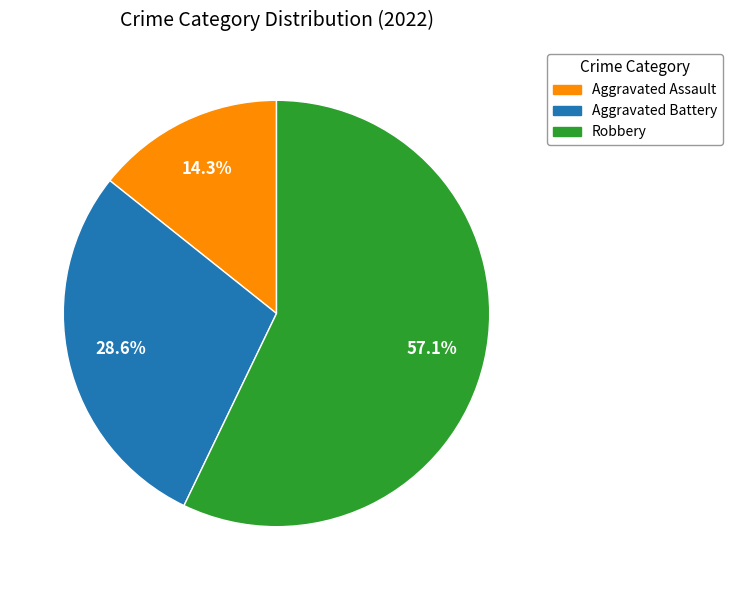

Rank the categories by value from highest to lowest.

Robbery, Aggravated Battery, Aggravated Assault